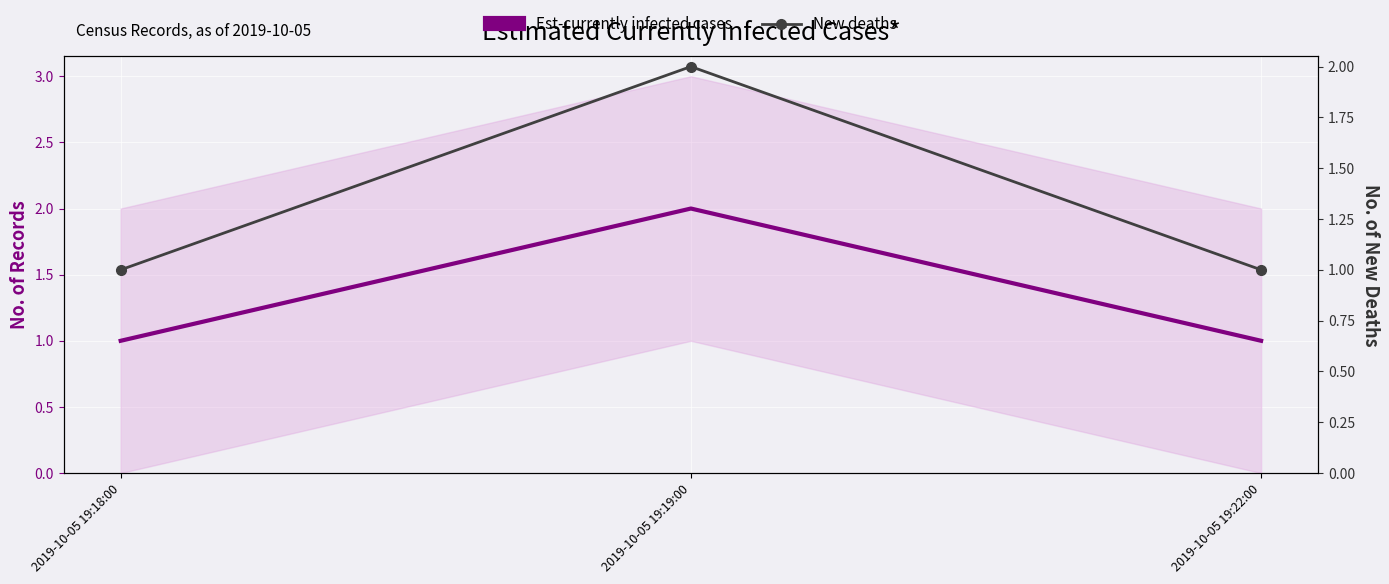

What value does the New deaths series have at 2019-10-05 19:18:00?

1